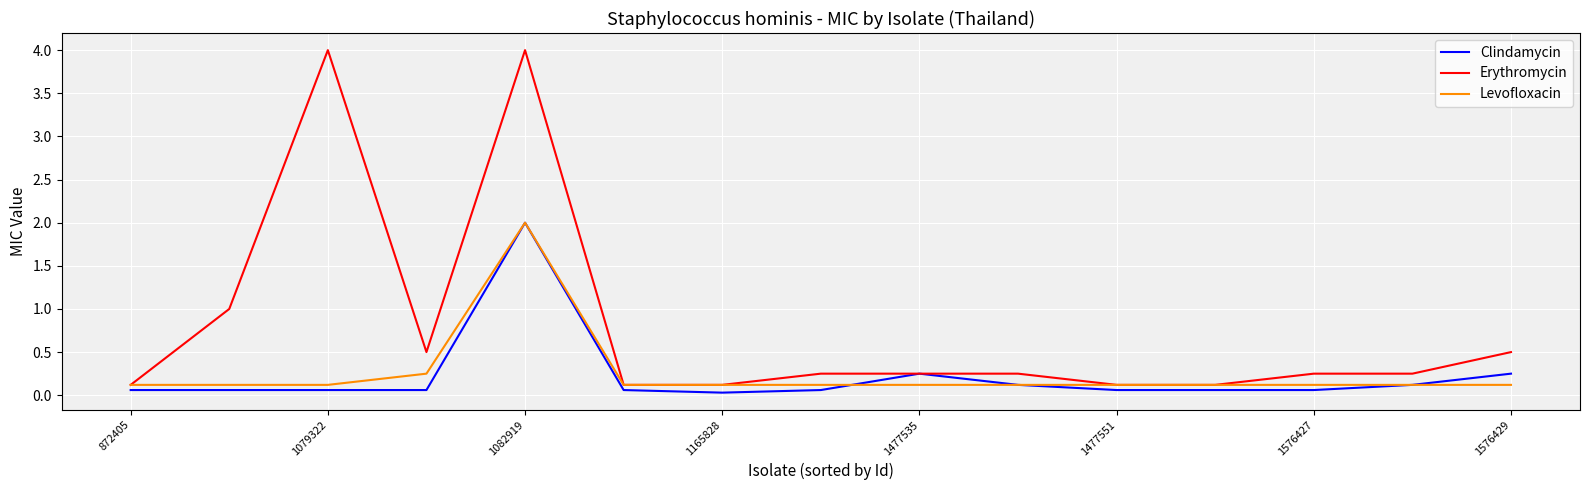

What is the highest value of the Levofloxacin series?

2.0